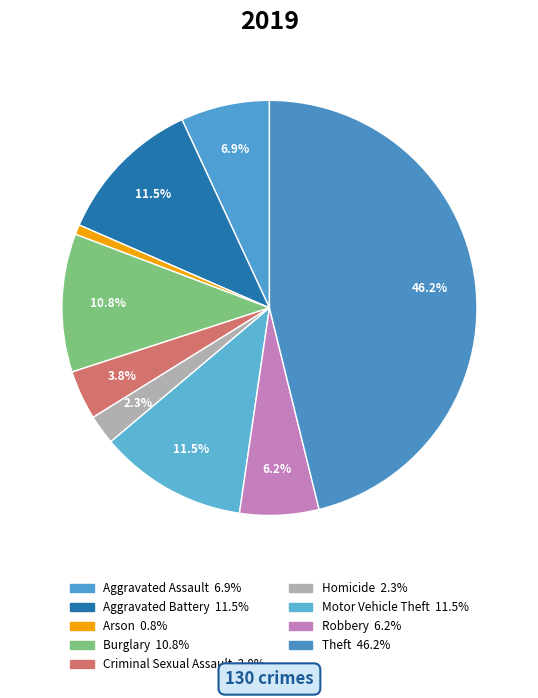

Rank the categories by value from highest to lowest.

Theft, Aggravated Battery, Motor Vehicle Theft, Burglary, Aggravated Assault, Robbery, Criminal Sexual Assault, Homicide, Arson